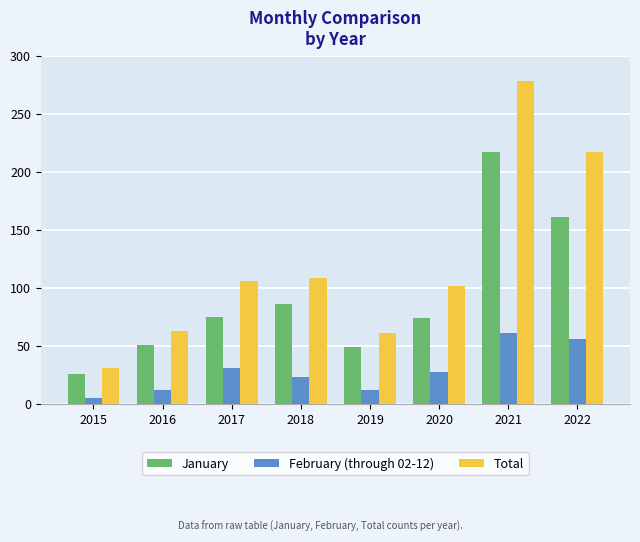

How many bars are there in each group?

3